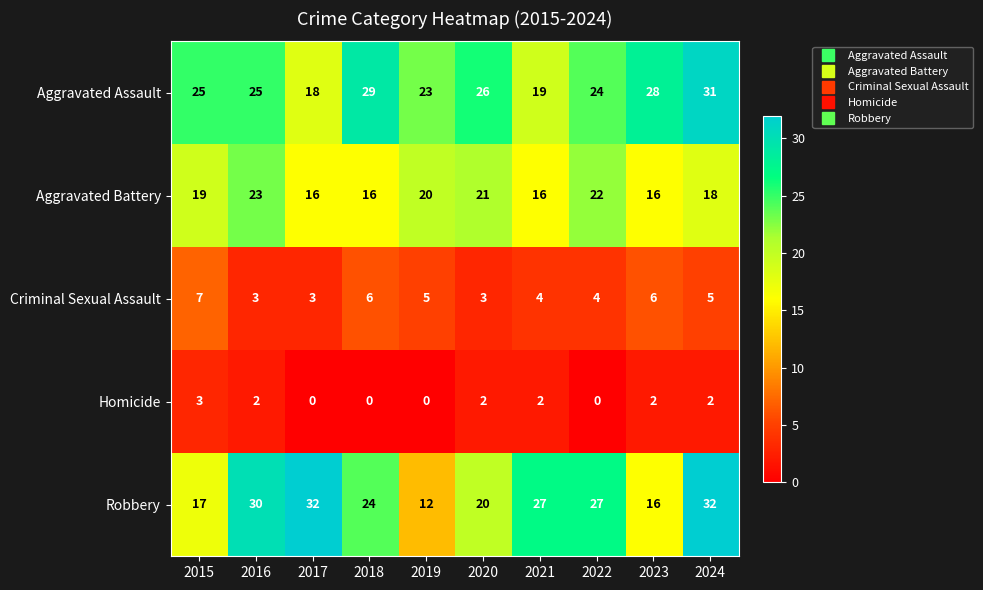

How many series are shown in this chart?

5